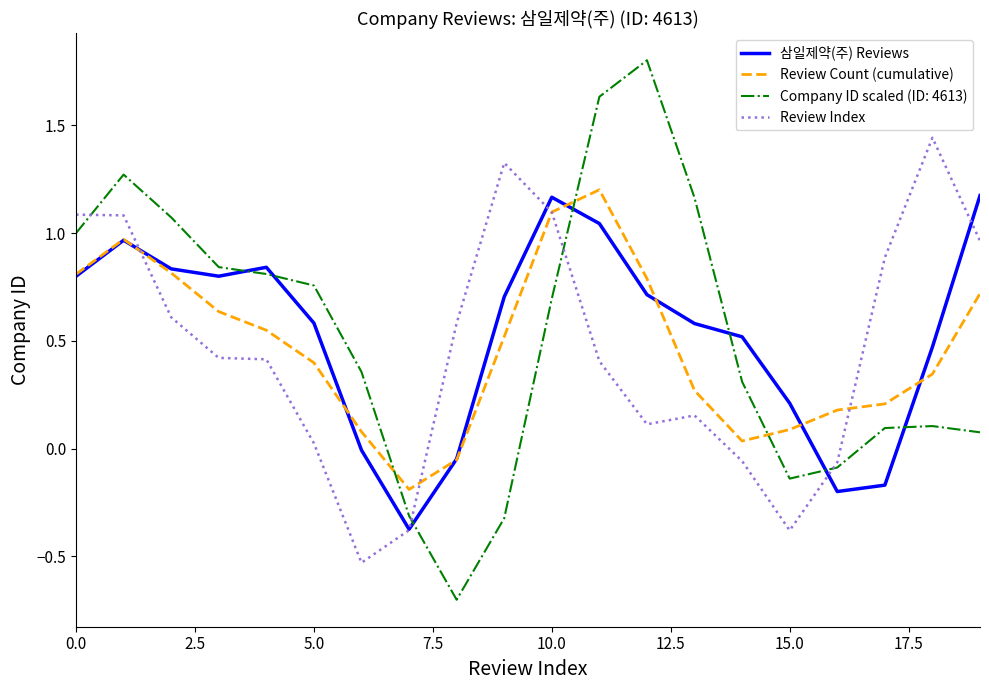

How many times do Review Count (cumulative) and Company ID scaled (ID: 4613) cross each other?

3